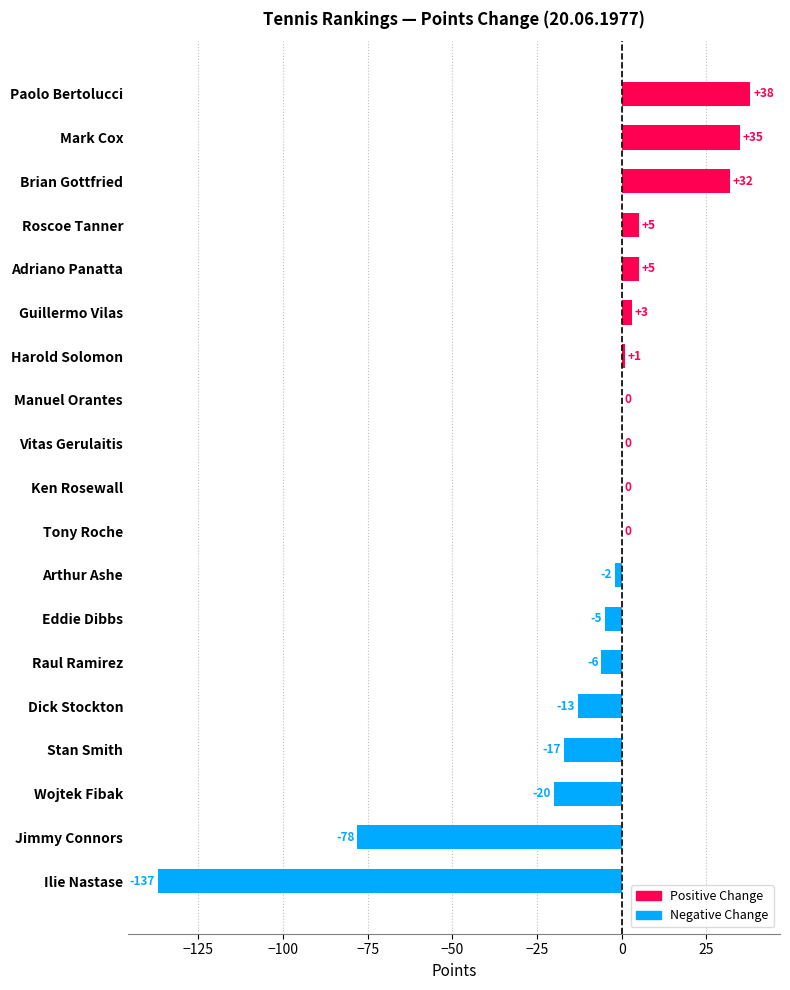

Reading top to bottom, list all the values displayed in this chart.

Paolo Bertolucci=38	Mark Cox=35	Brian Gottfried=32	Roscoe Tanner=5	Adriano Panatta=5	Guillermo Vilas=3	Harold Solomon=1	Manuel Orantes=0	Vitas Gerulaitis=0	Ken Rosewall=0	Tony Roche=0	Arthur Ashe=-2	Eddie Dibbs=-5	Raul Ramirez=-6	Dick Stockton=-13	Stan Smith=-17	Wojtek Fibak=-20	Jimmy Connors=-78	Ilie Nastase=-137